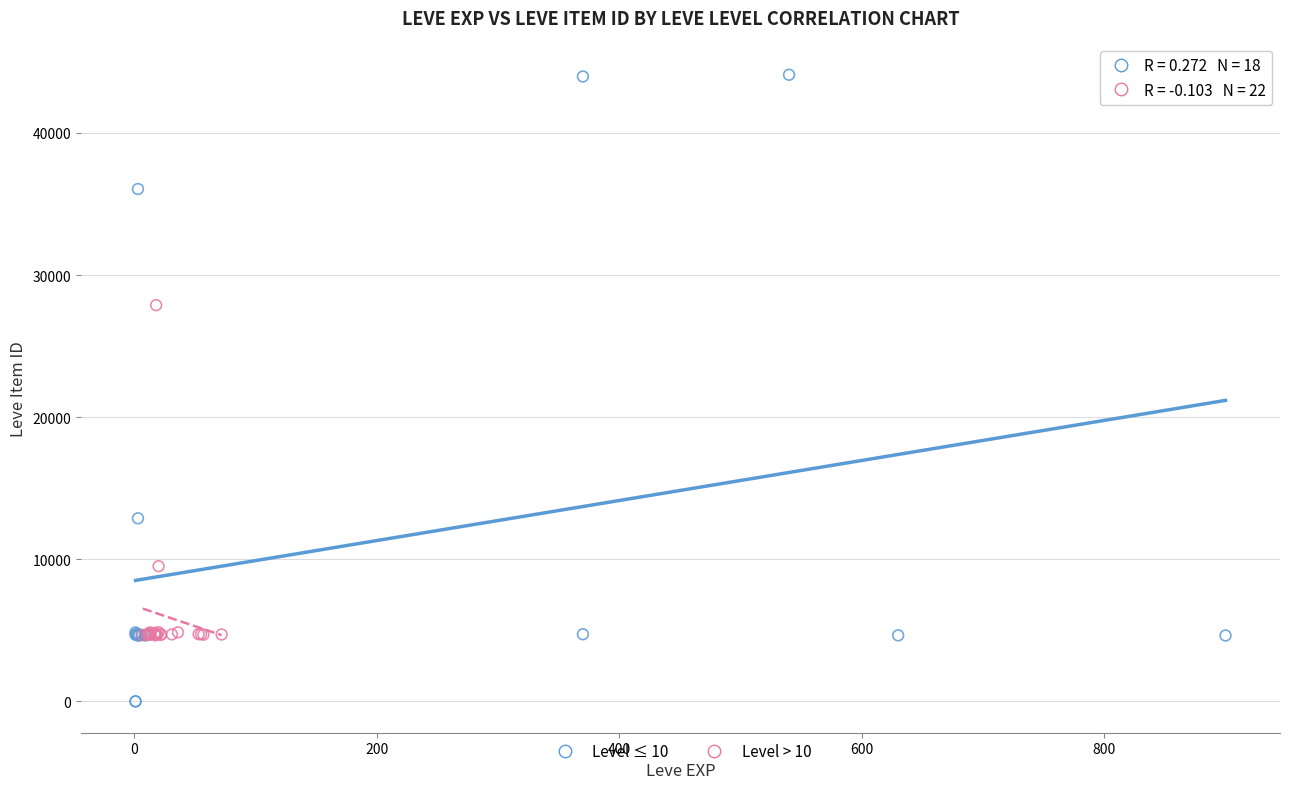

Which series contains the highest Y value?

Level ≤ 10